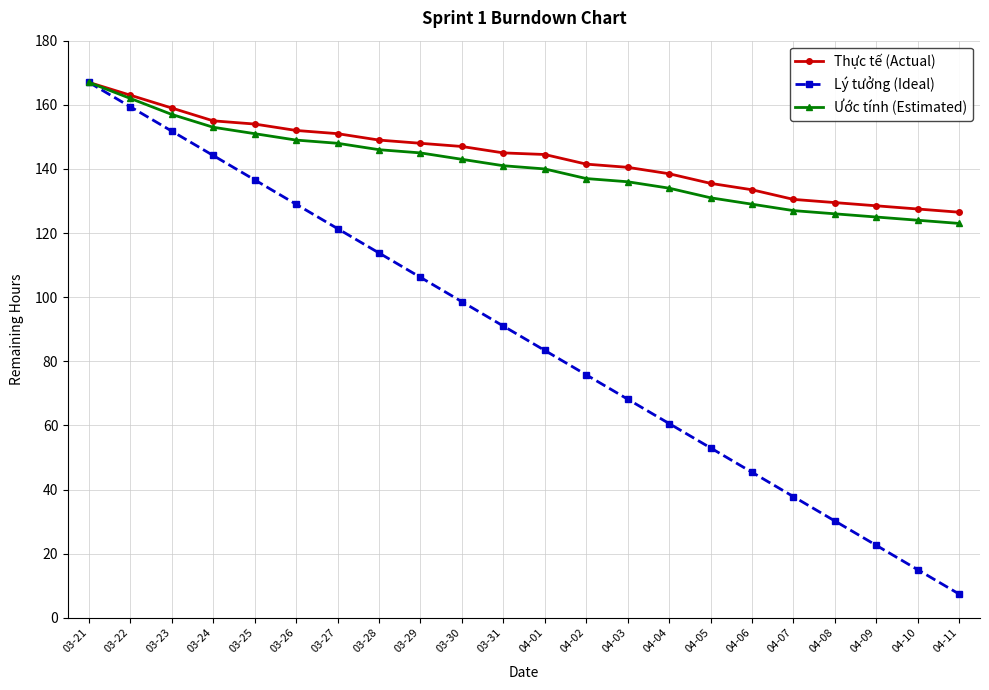

The Thực tế (Actual) series shows 149.0 at 03-28. True or false?

True